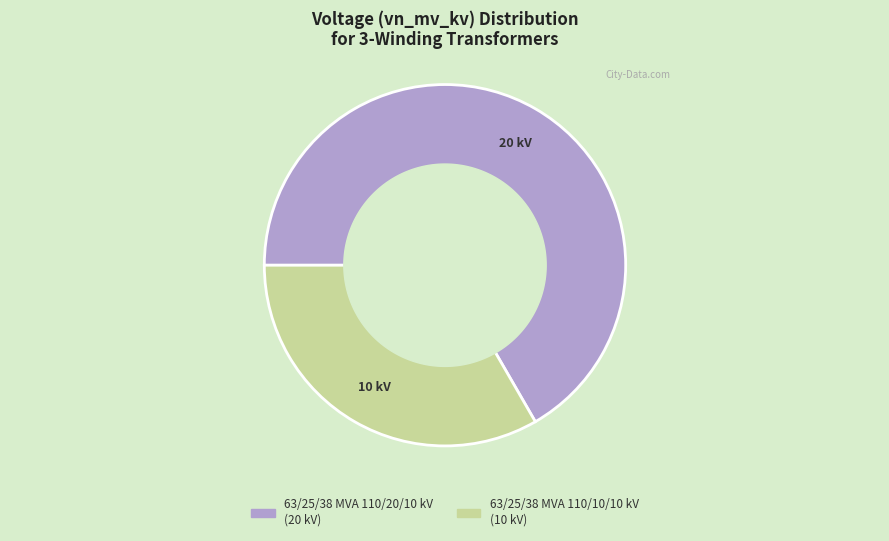

Count the number of slices in the pie.

2